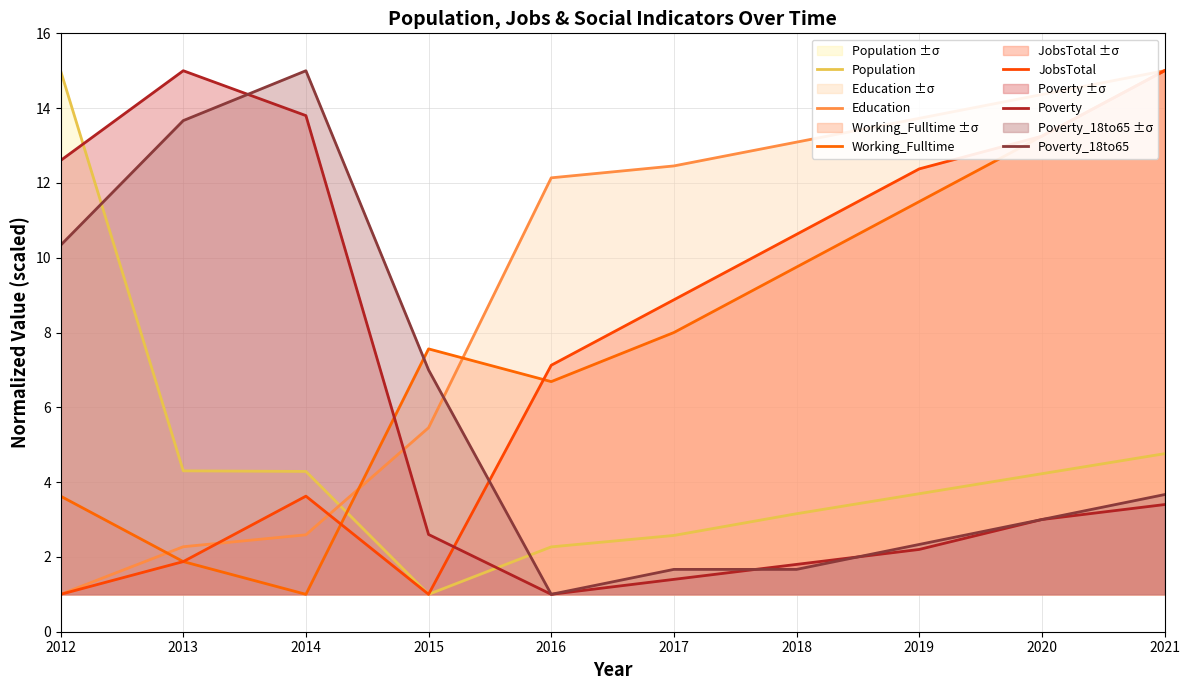

Reading left to right, transcribe all the data shown in this chart.

Population: 15.0	4.3	4.3	1.0	2.3	2.6	3.2	3.7	4.2	4.8
Education: 1.0	2.3	2.6	5.5	12.1	12.5	13.1	13.7	14.4	15.0
Working_Fulltime: 3.6	1.9	1.0	7.6	6.7	8.0	9.8	11.5	13.2	15.0
JobsTotal: 1.0	1.9	3.6	1.0	7.1	8.9	10.6	12.4	13.2	15.0
Poverty: 12.6	15.0	13.8	2.6	1.0	1.4	1.8	2.2	3.0	3.4
Poverty_18to65: 10.3	13.7	15.0	7.0	1.0	1.7	1.7	2.3	3.0	3.7